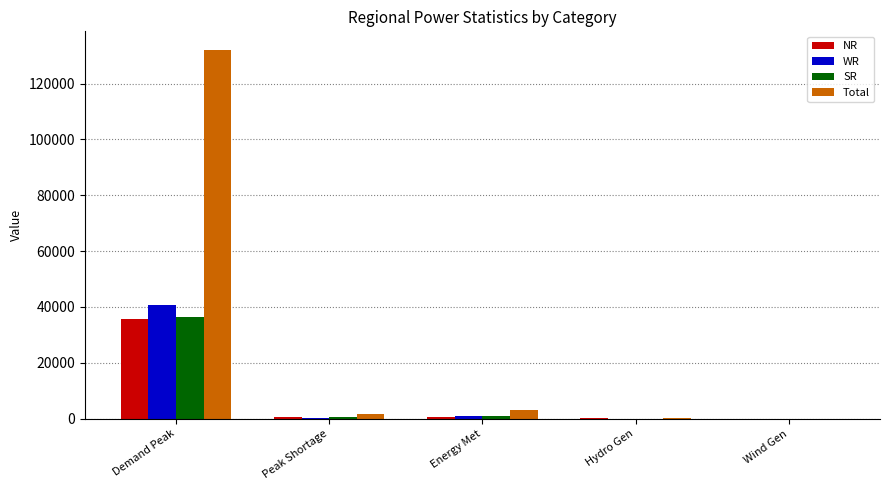

The value of Total at Demand Peak is 202491. True or false?

False